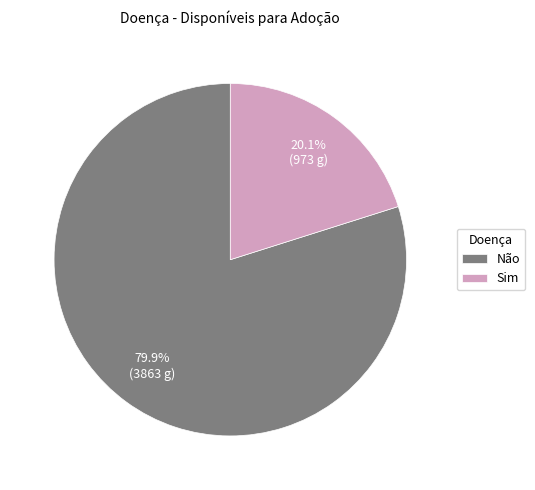

What is the largest slice in the pie chart?

Não